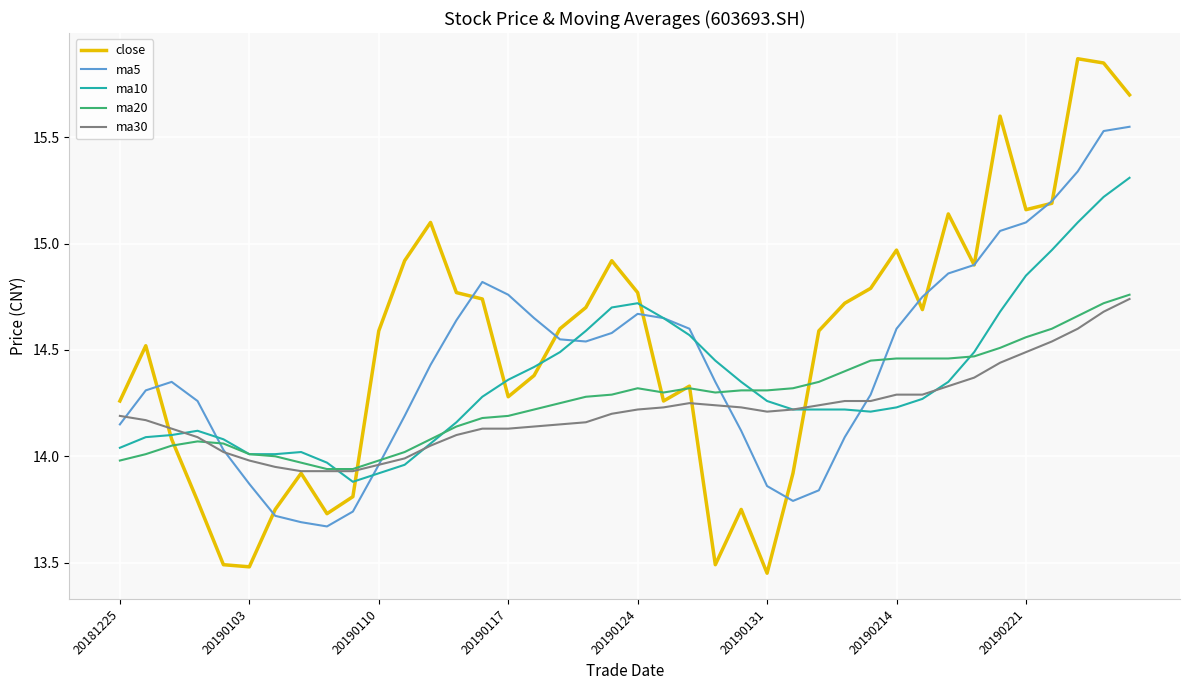

What is the difference between the maximum and second lowest values in the ma30 series?

0.8